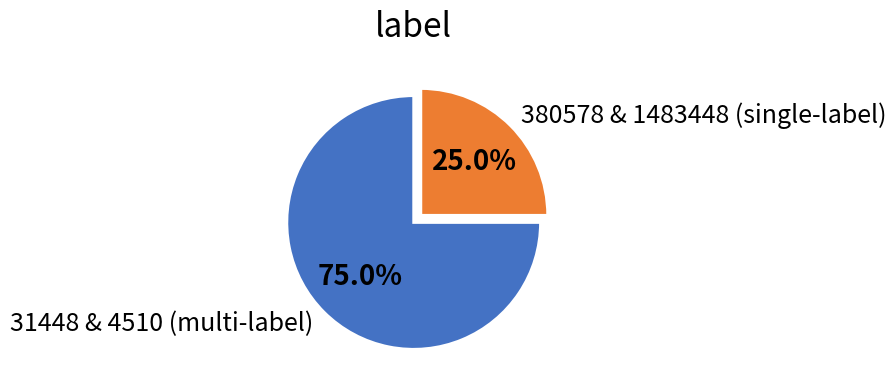

Which category has the smallest portion of the pie?

380578 & 1483448 (single-label)